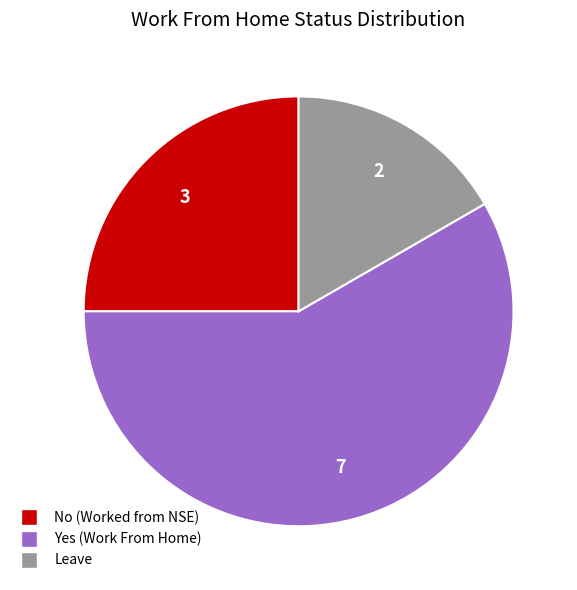

How many slices are in this pie chart?

3